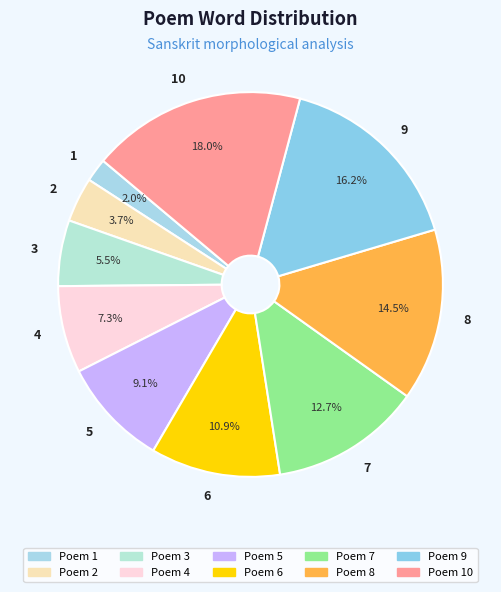

How many segments does this pie chart have?

10